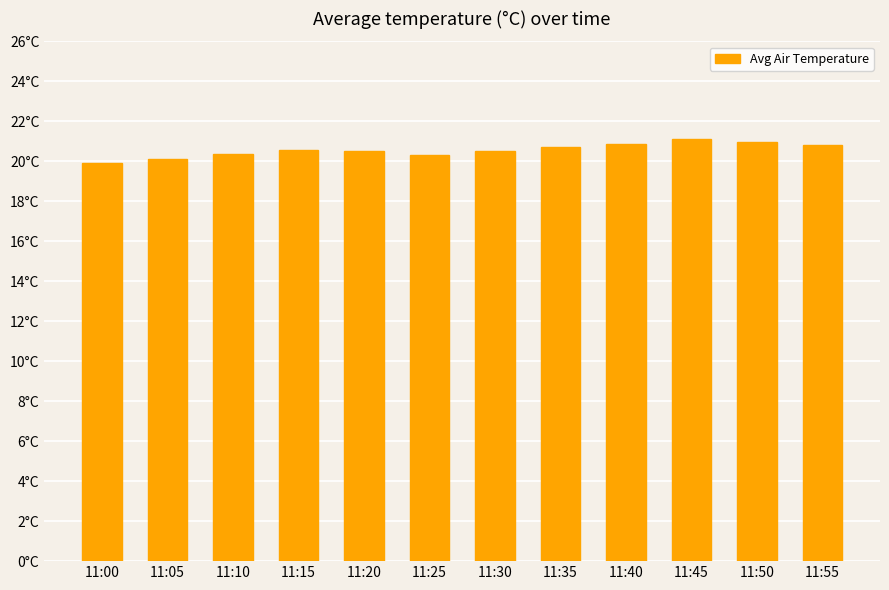

What is the smallest value displayed?

19.9